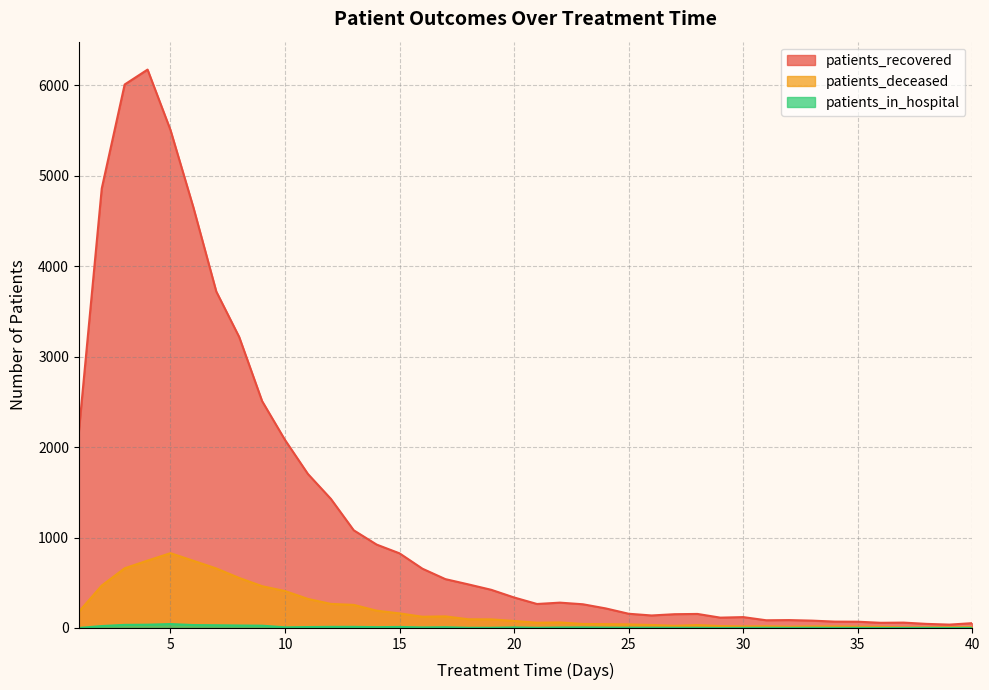

What is the difference between the maximum and minimum values in the patients_recovered series?

6139